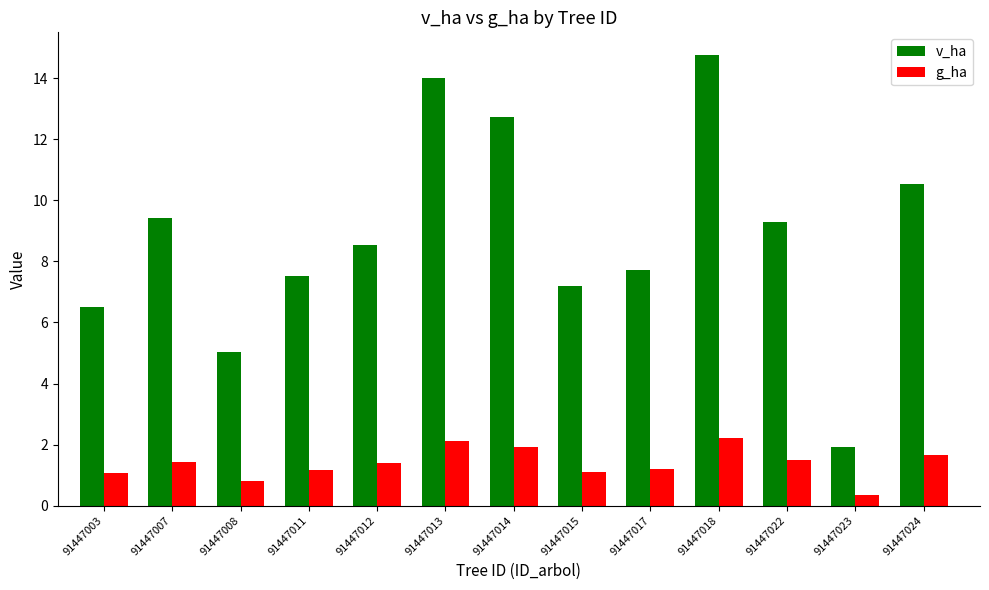

At how many categories does at least one series exceed 12?

3